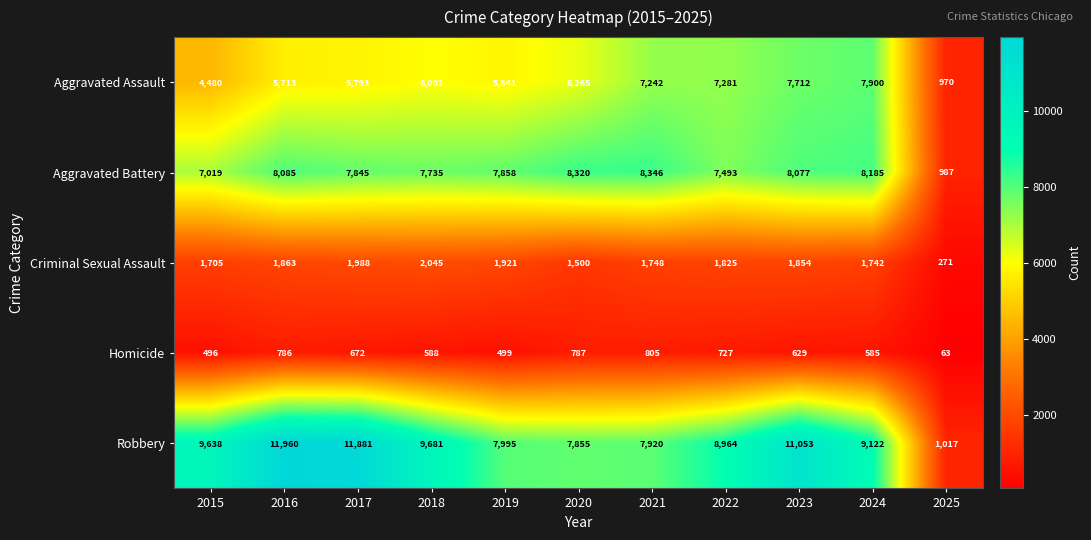

Read the Criminal Sexual Assault value at 2023.

1854